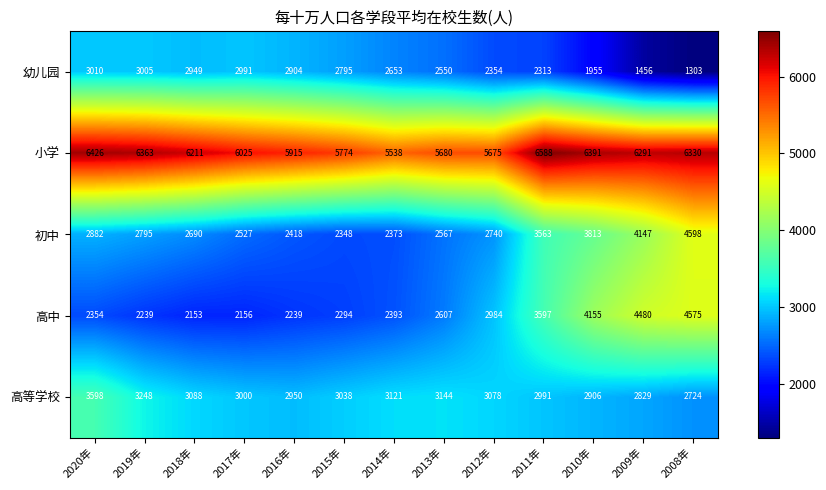

Rank the series by their maximum value, from highest to lowest.

小学, 初中, 高中, 高等学校, 幼儿园